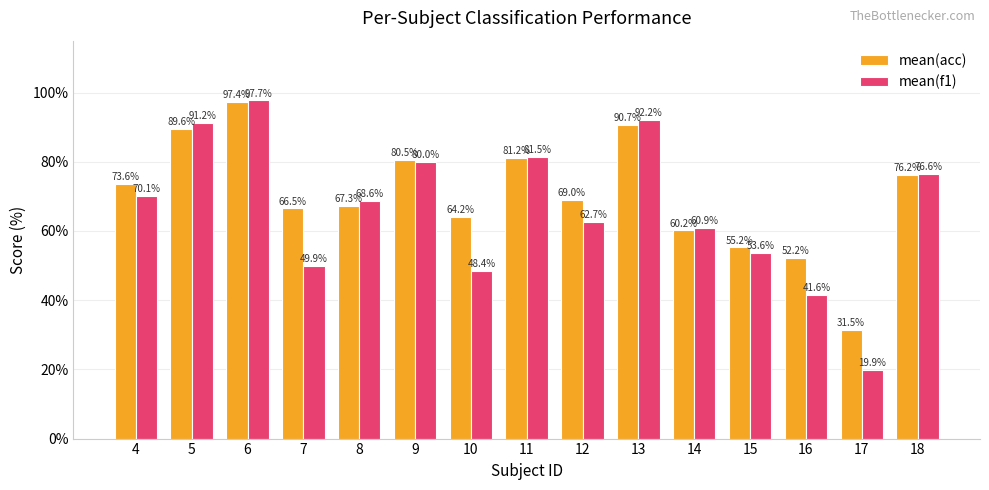

At which label does mean(f1) first exceed 68?

4